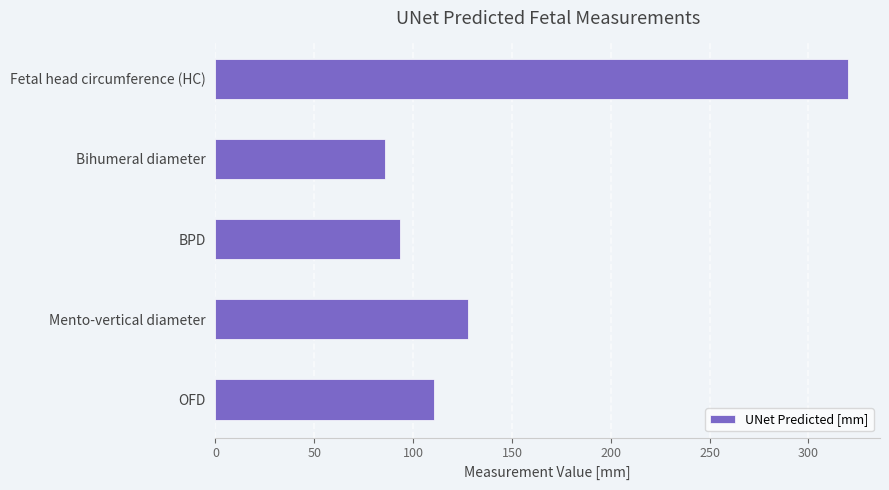

Rank the categories by value from highest to lowest.

Fetal head circumference (HC), Mento-vertical diameter, OFD, BPD, Bihumeral diameter